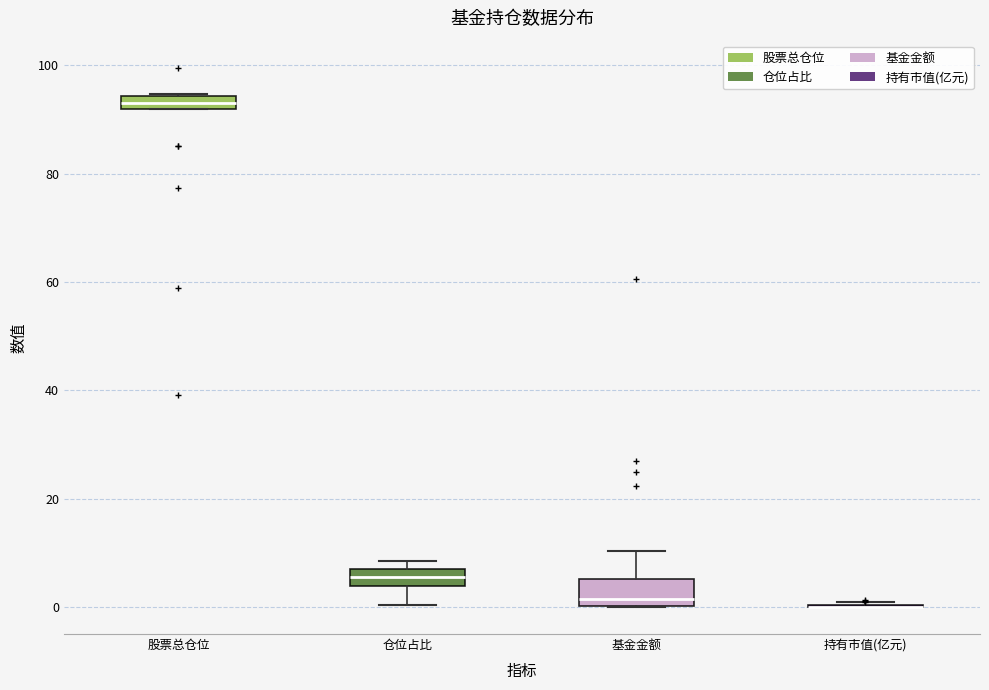

Where does the median line of the box for 基金金额 sit on the y-axis? The values are not printed on the chart, so give them approximately, as read against the axis.

2